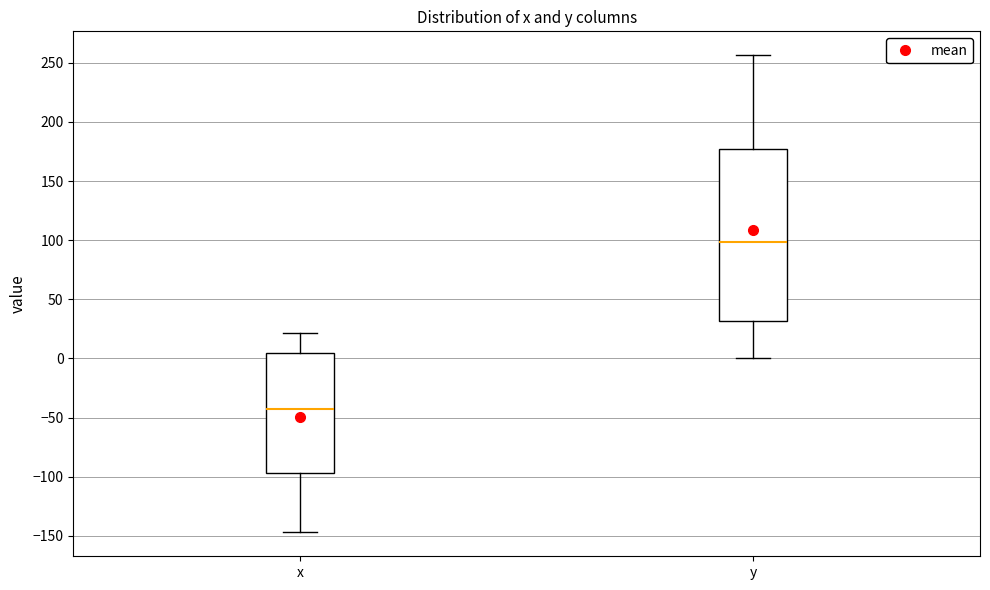

Reading left to right, transcribe this box plot: for each box, give where its median line is, the range the box spans, and where its two whiskers end, as read against the y-axis. The values are not printed on the chart, so give them approximately, as read against the axis.

x: median -45, box -95 to 5, whiskers -145 to 20
y: median 100, box 30 to 175, whiskers 0 to 255